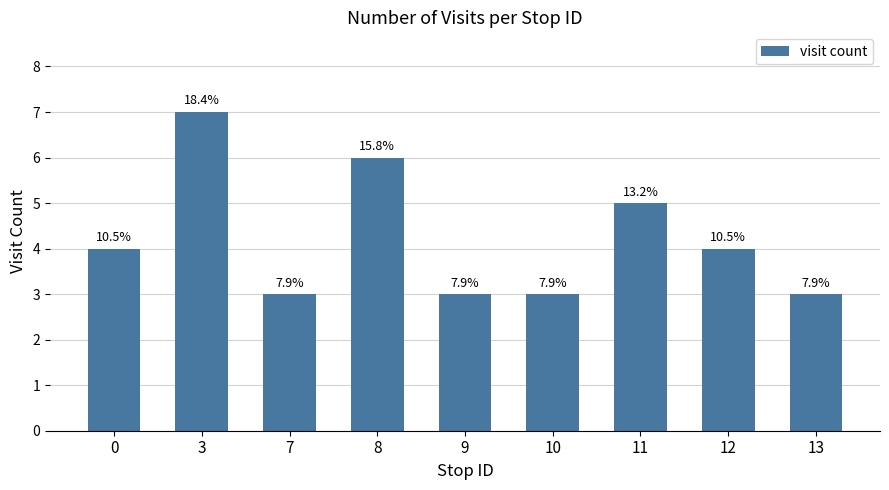

How many bars are there in total?

9